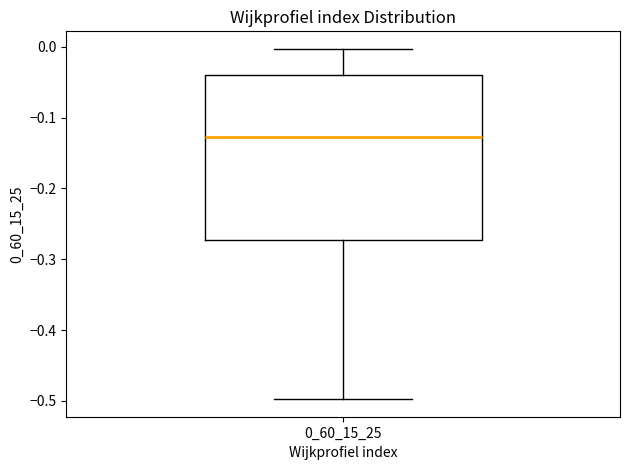

Transcribe this box plot: give where the median line is, the range the box spans, and where the two whiskers end, as read against the y-axis. The values are not printed on the chart, so give them approximately, as read against the axis.

median -0.13, box -0.27 to -0.04, whiskers -0.50 to 0.00